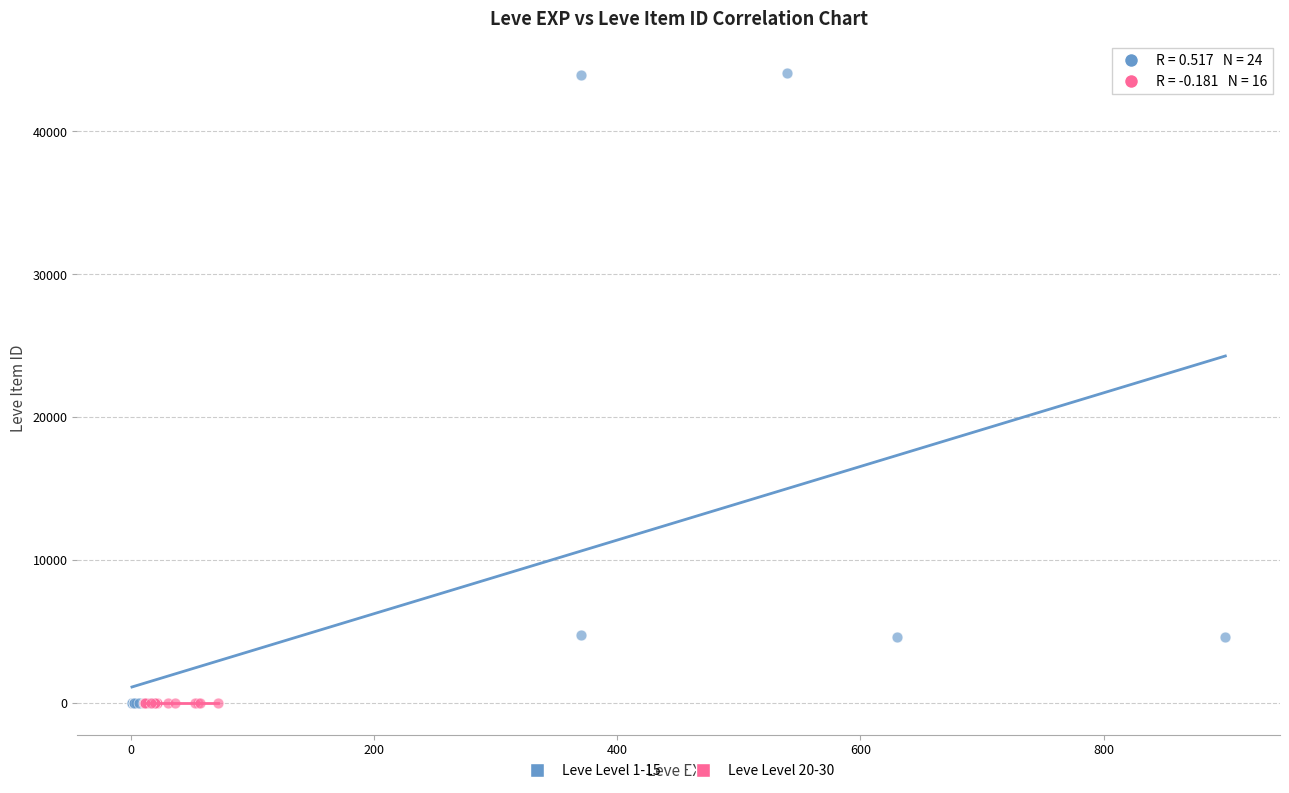

Which series contains the highest Y value?

Leve Level 1-15